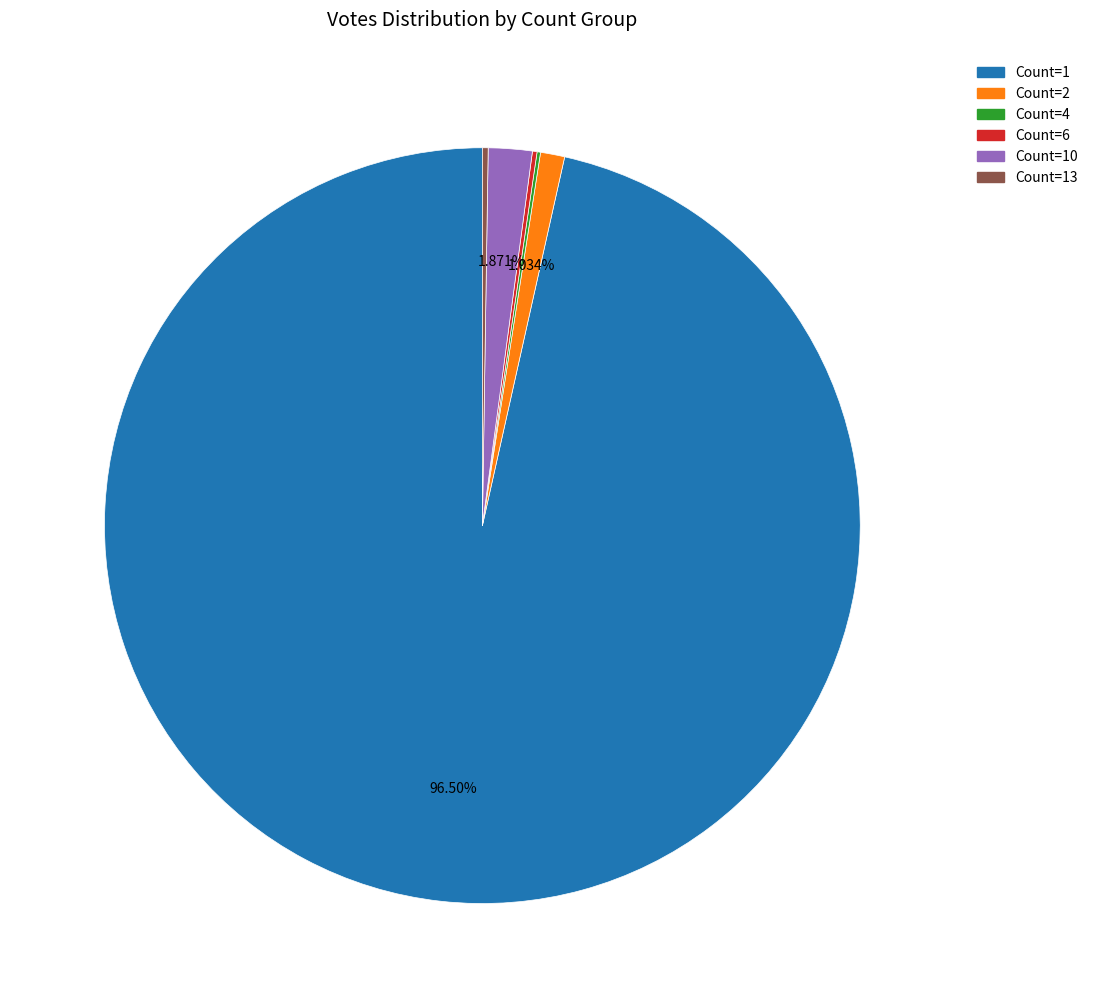

Is there any slice that represents more than half of the pie?

Yes